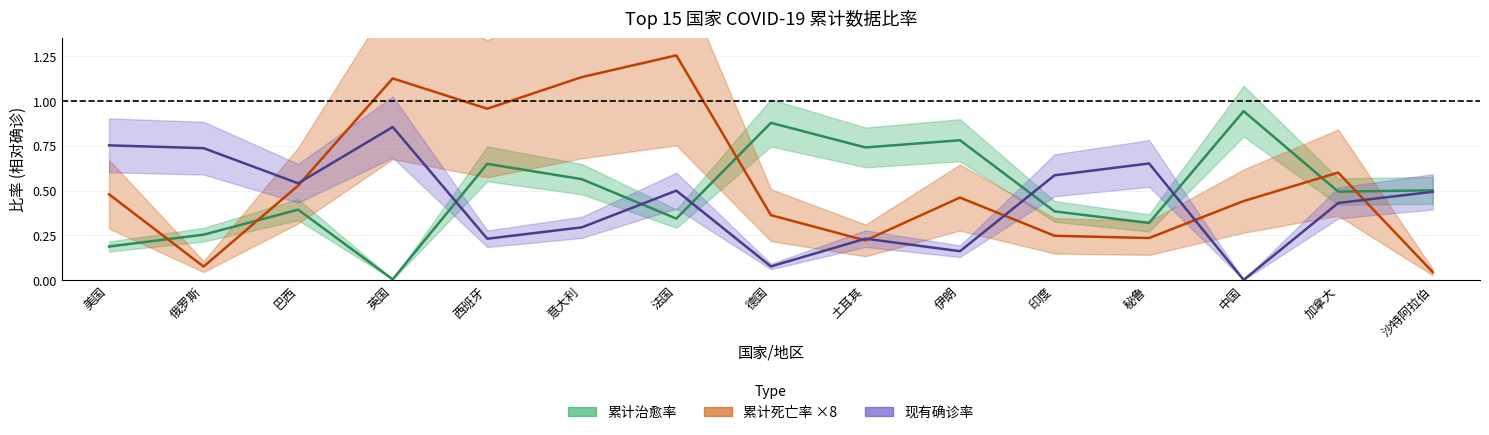

At which category is the sum across all series the highest?

法国